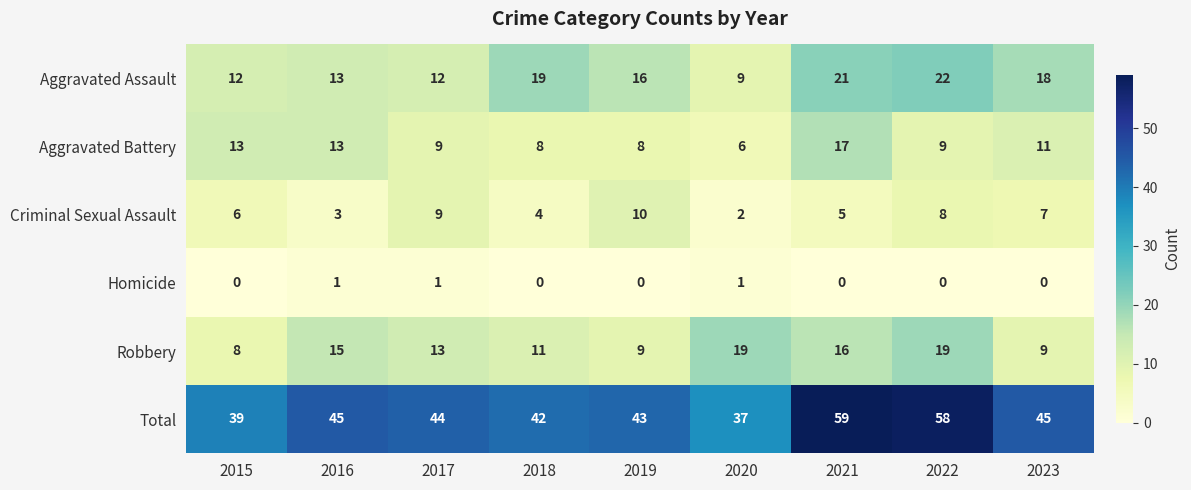

Which series has the widest spread of values?

Total